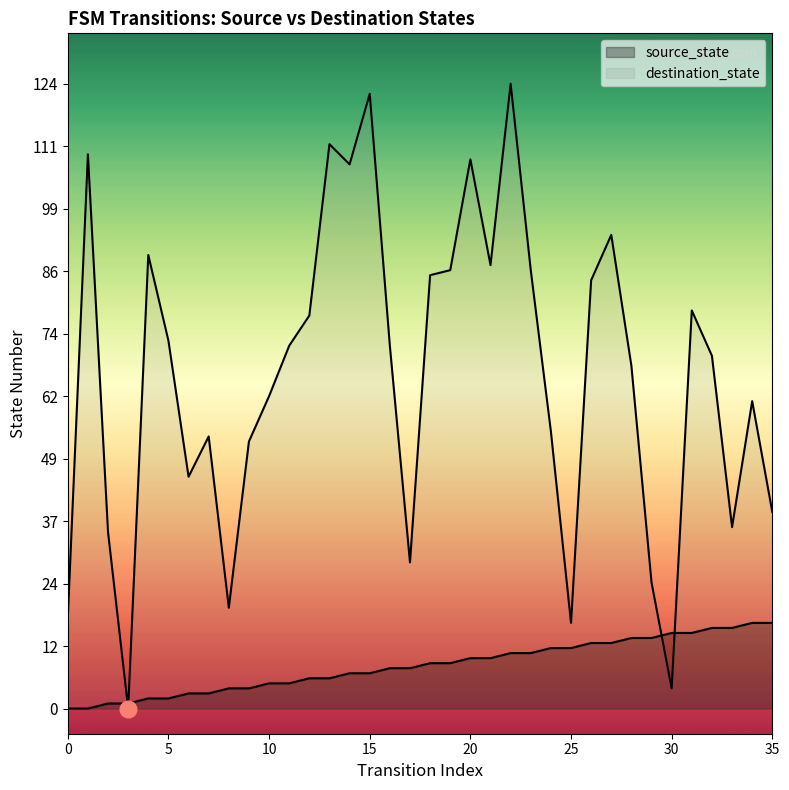

Between 26 and 22, which is larger?

26